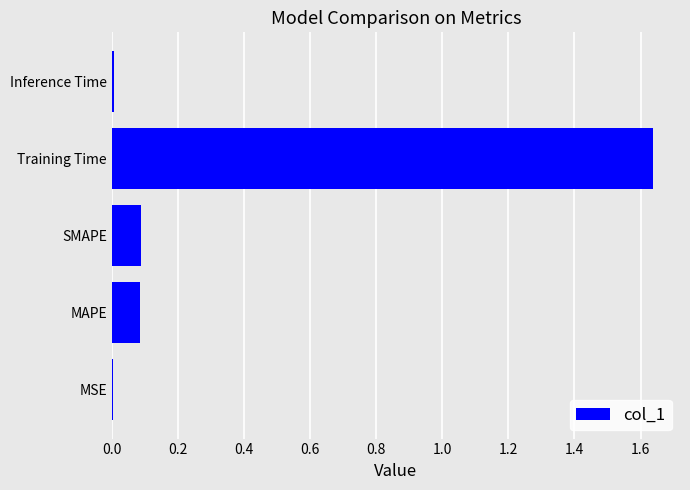

What is the sum of all values?

1.8